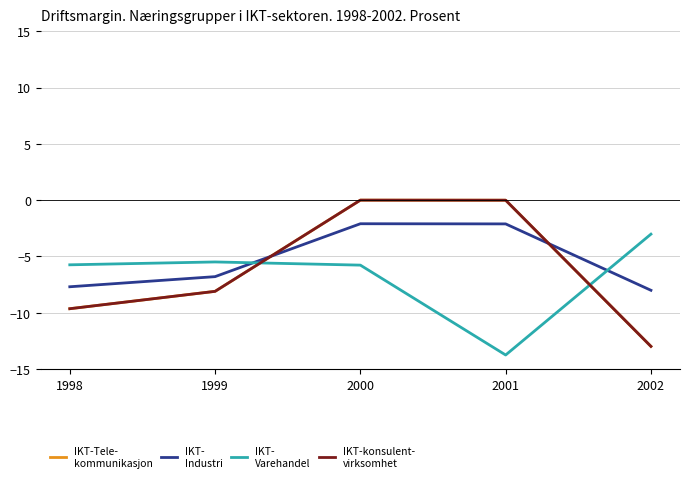

What is the total value across all series at 1999?

-28.5